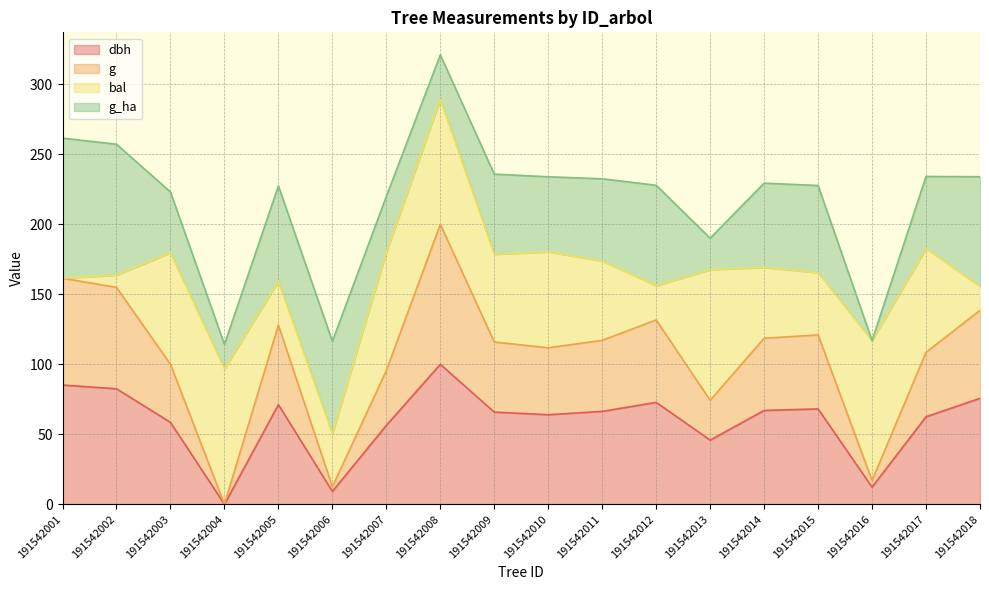

Where is the first local maximum for dbh?

191542005